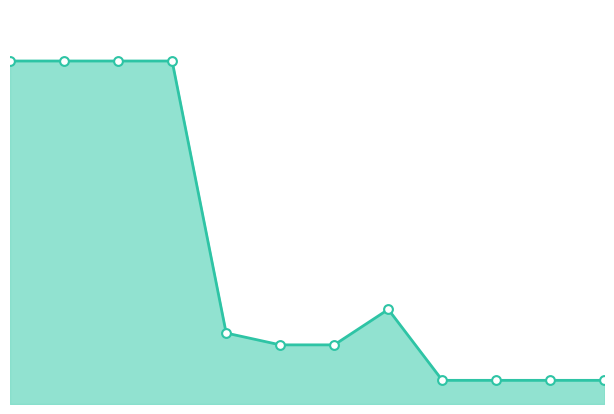

How many lines are shown in the chart?

1